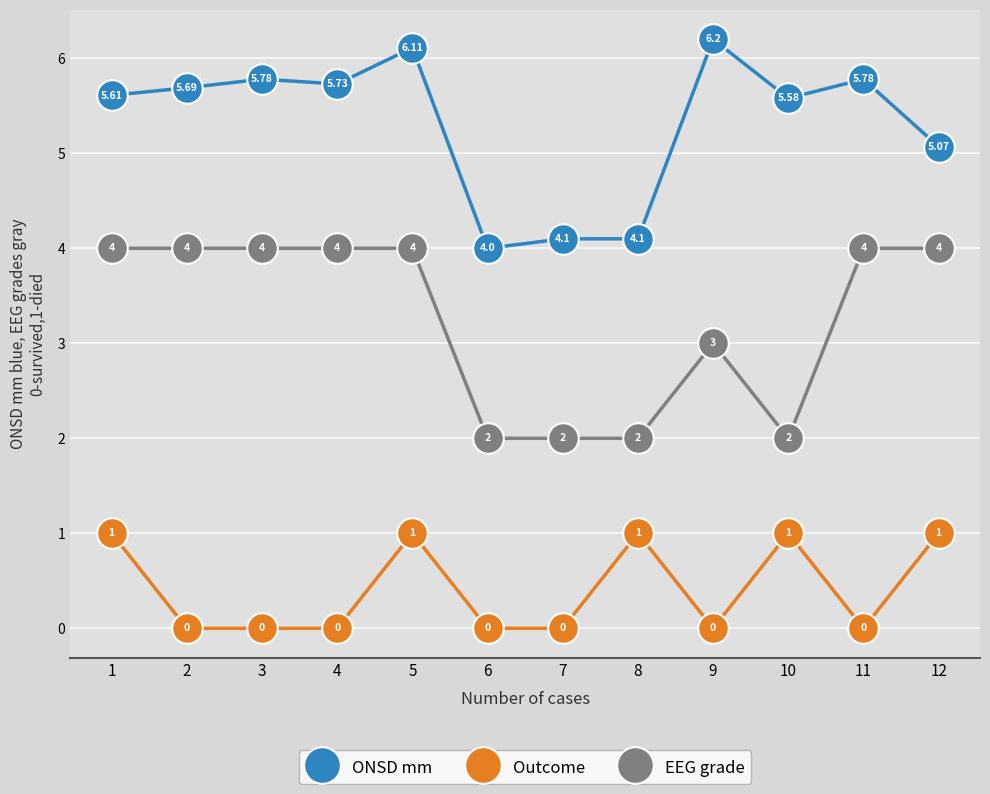

What is the difference between the second highest and second lowest values in the EEG grade series?

2.0